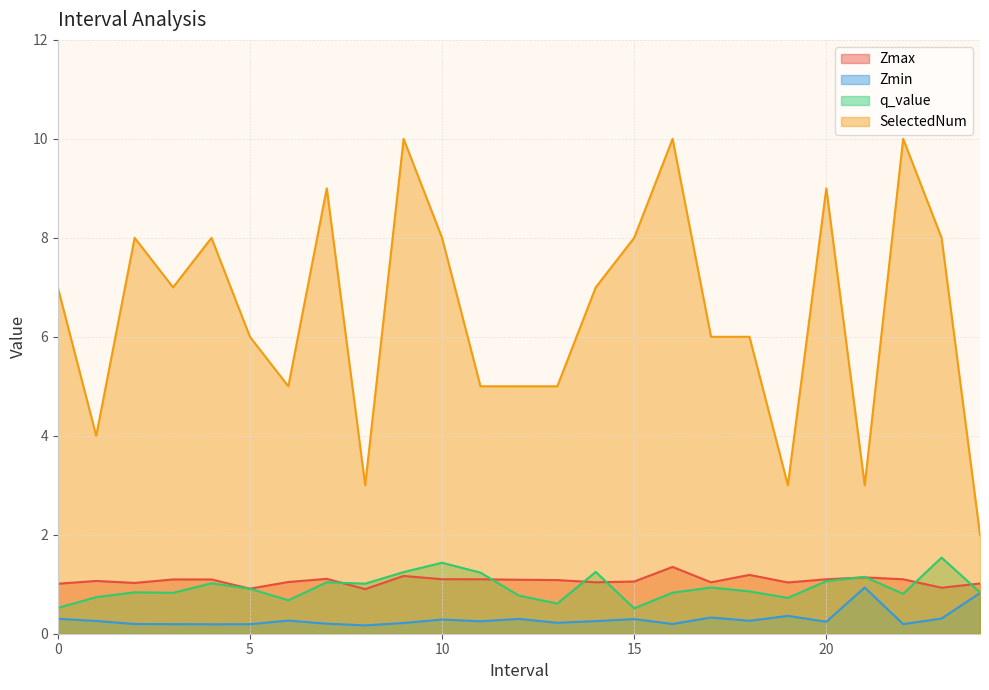

At how many categories does at least one series exceed 5?

16